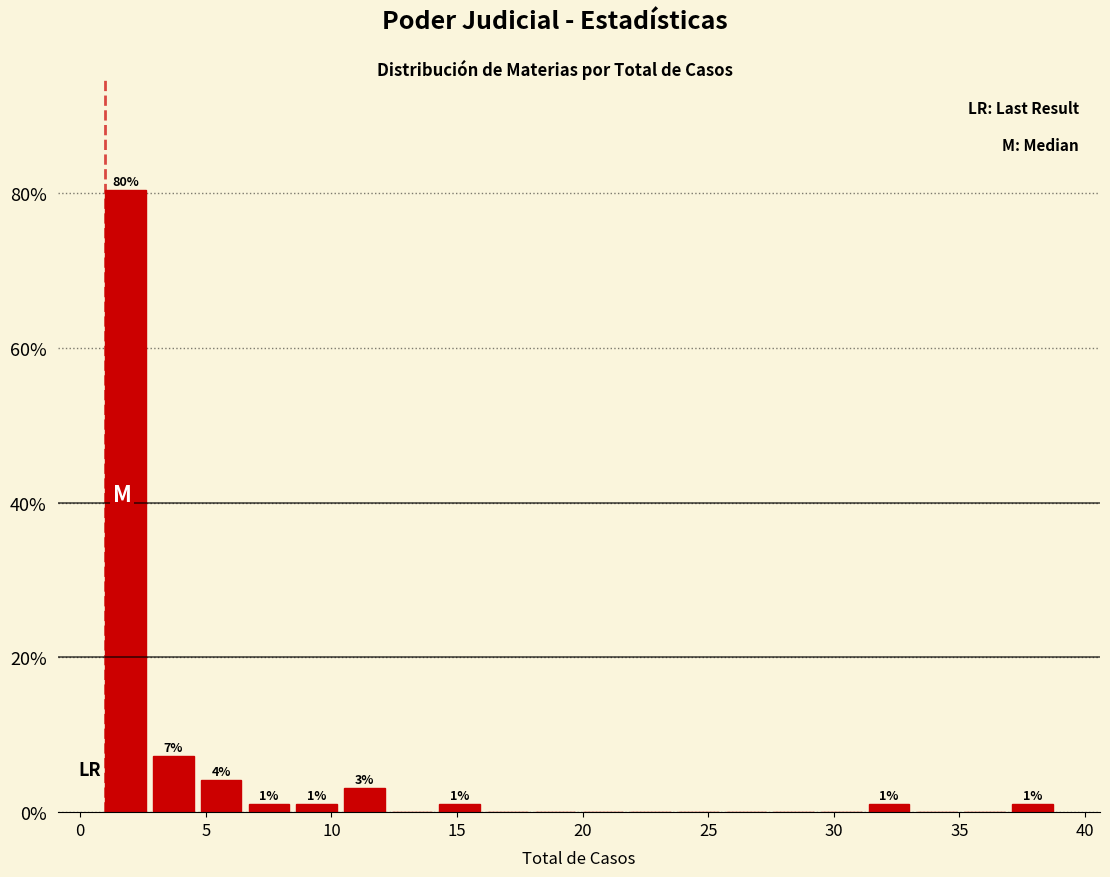

Read against the x-axis, roughly where is the centre of the tallest bar?

2.0